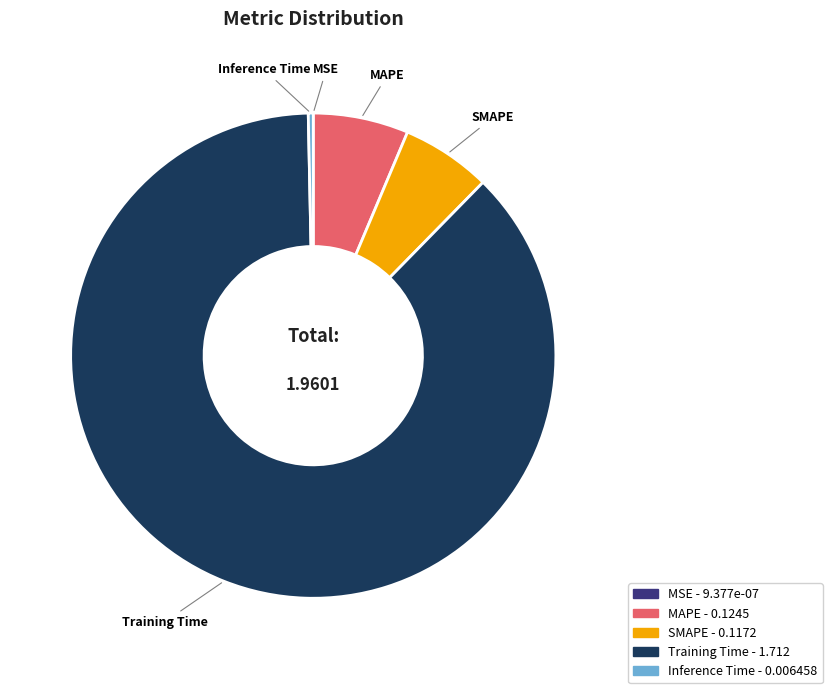

Is the sum of Training Time and MAPE greater than half?

Yes